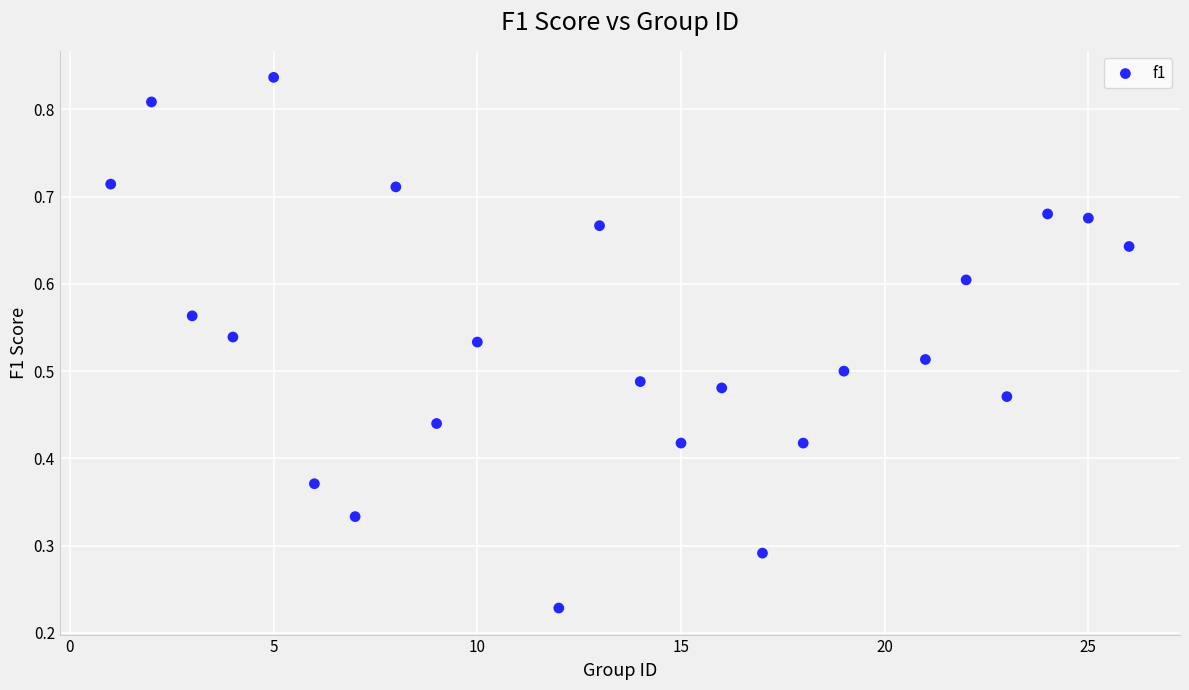

What is the range of X values (max minus min)?

25.0